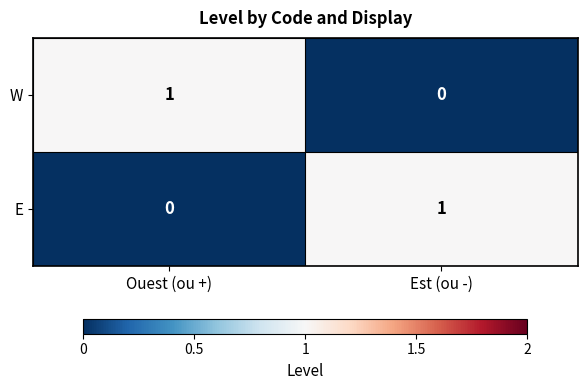

The value of E at Ouest (ou +) is 1. True or false?

False